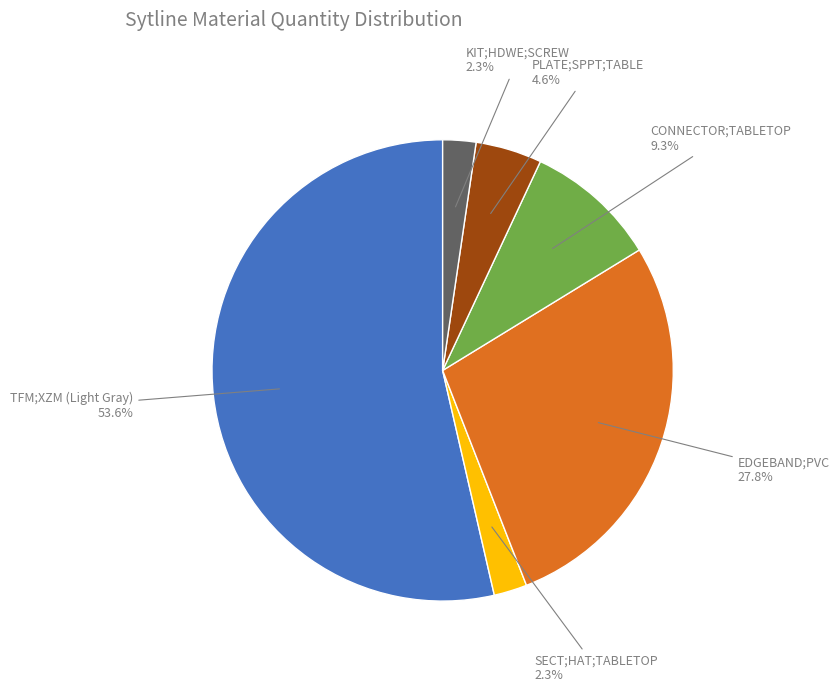

Which has a higher value, CONNECTOR;TABLETOP or TFM;XZM (Light Gray)?

TFM;XZM (Light Gray)